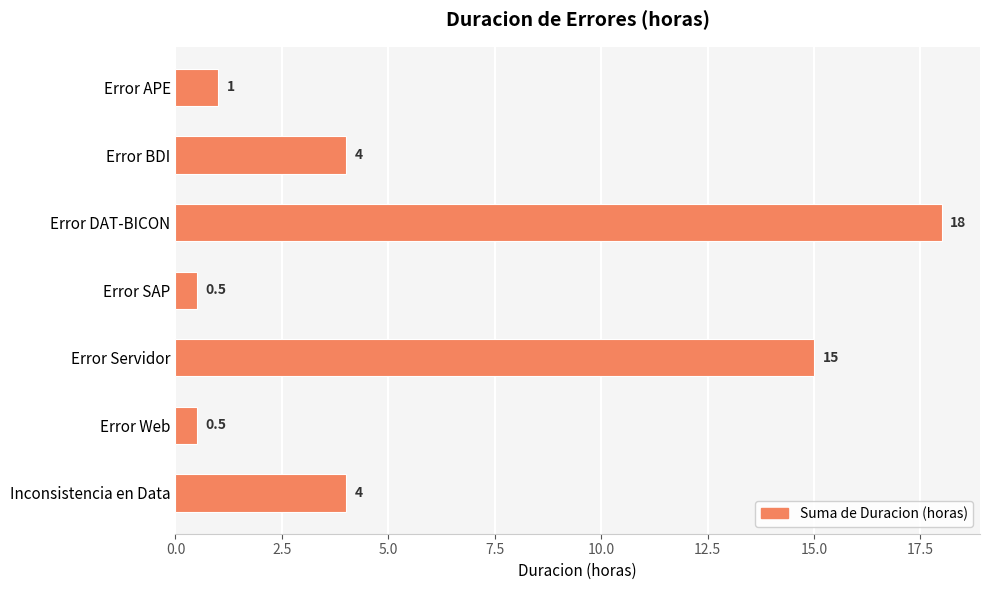

Read the value at Error SAP.

0.5